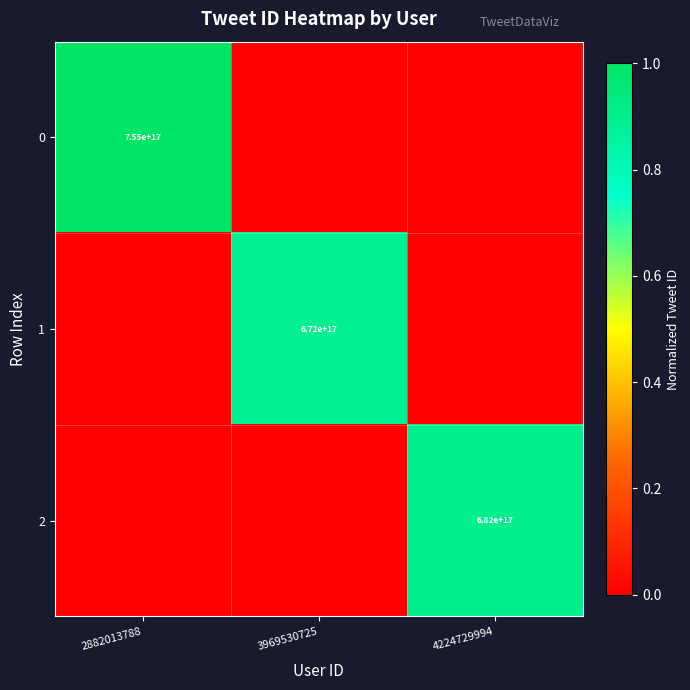

The 0 series shows 1.3 at 2882013788. True or false?

False